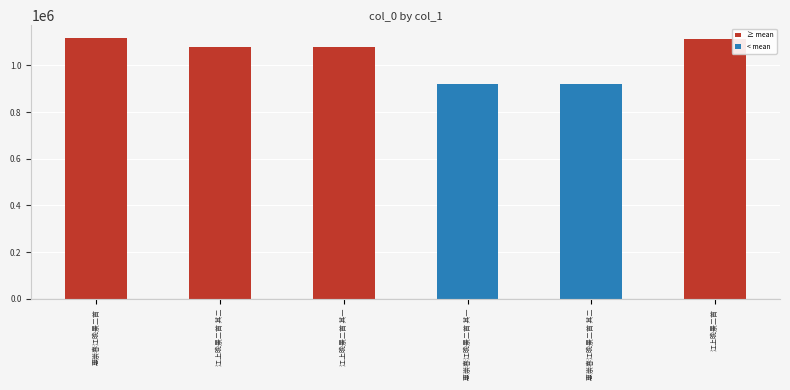

What is the average value?

1038340